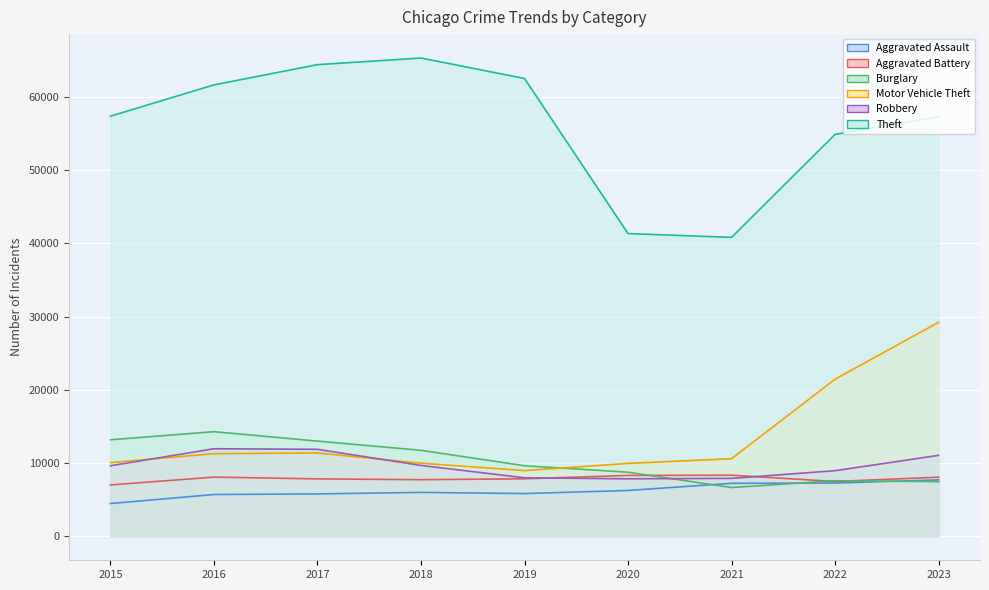

What is the sum of all Motor Vehicle Theft values?

122931